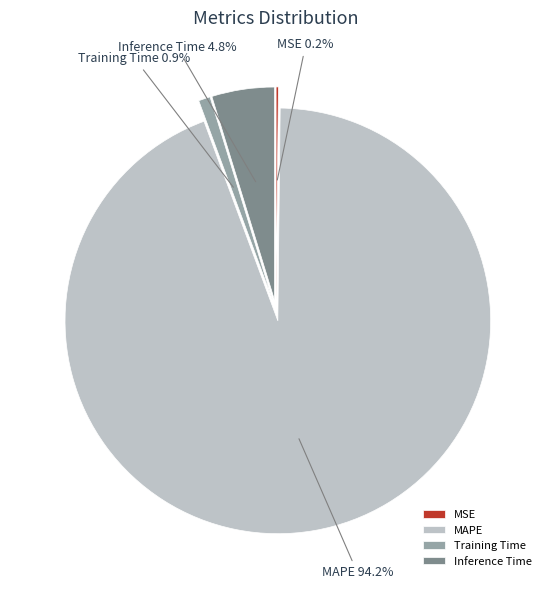

Does Training Time account for over 50% of the chart?

No